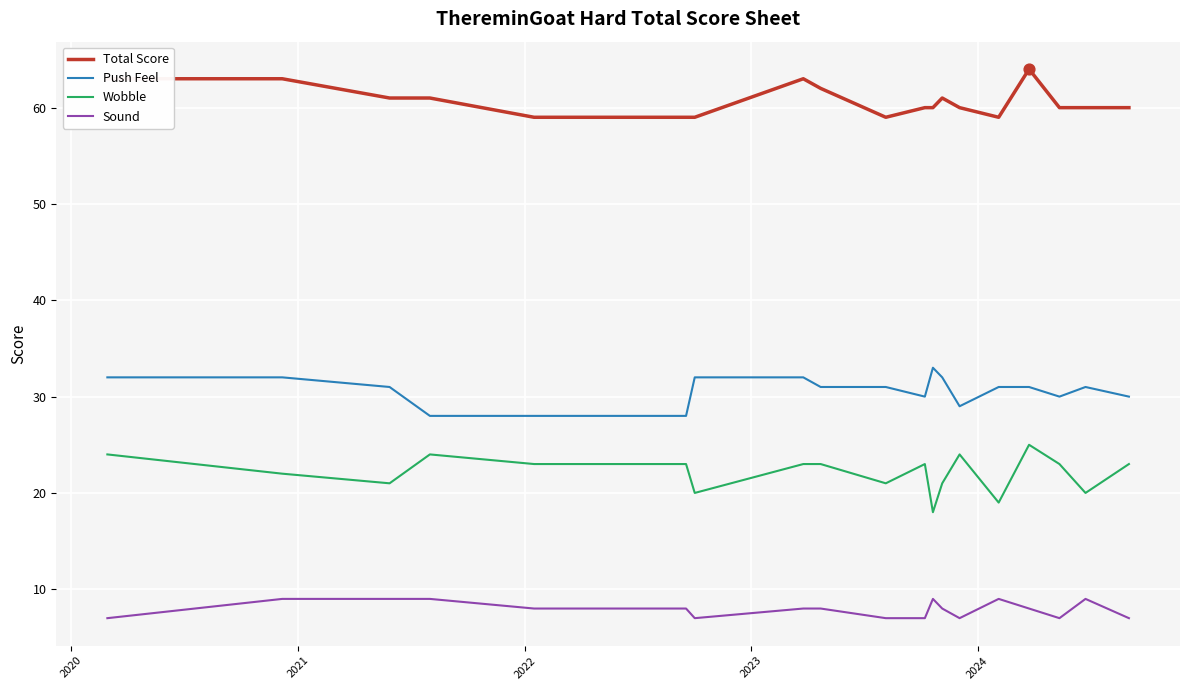

Which series contains the highest Y value?

Total Score